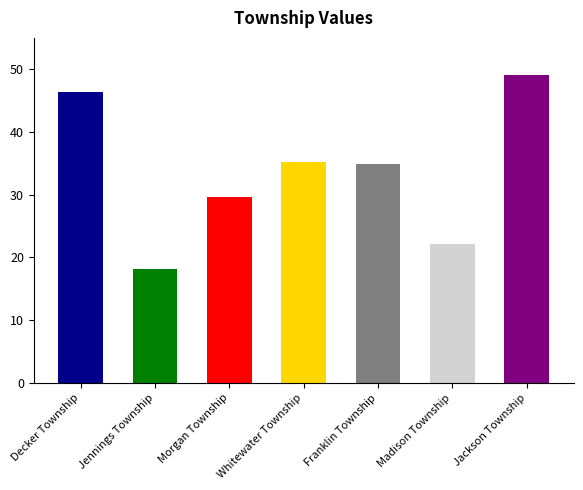

How many values exceed 34?

4